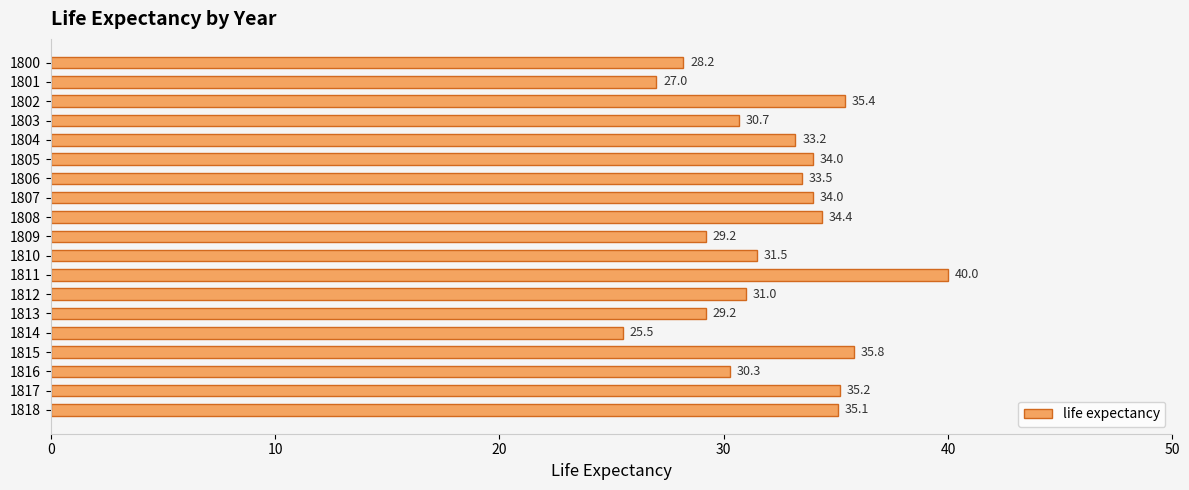

The chart shows a value of 33.5 at 1806. True or false?

True